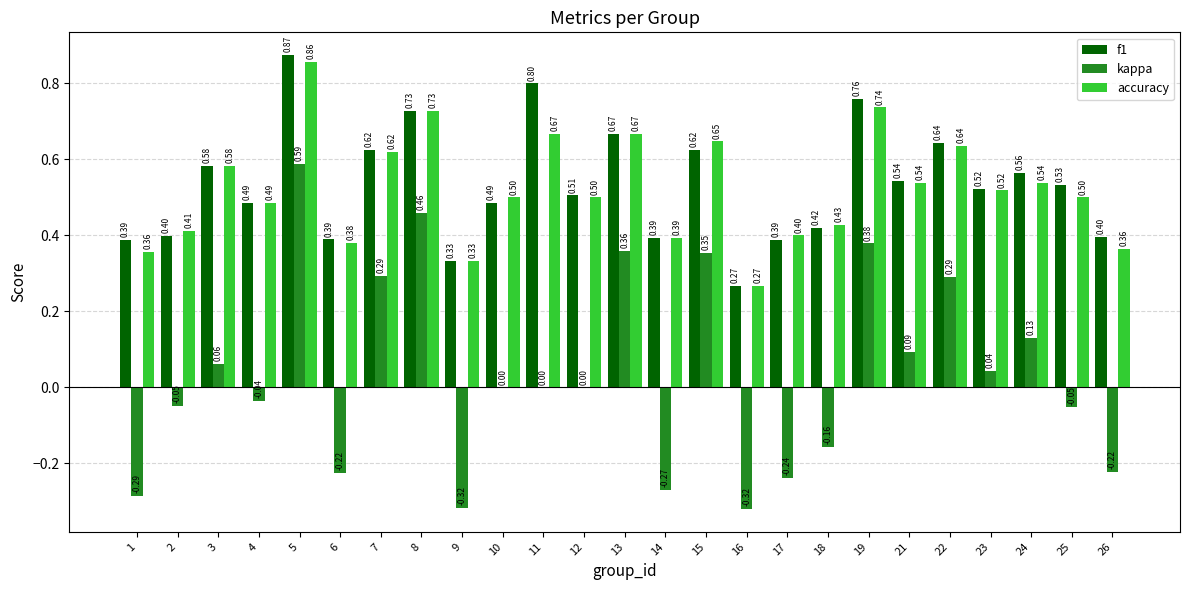

At which category is the sum across all series the highest?

5